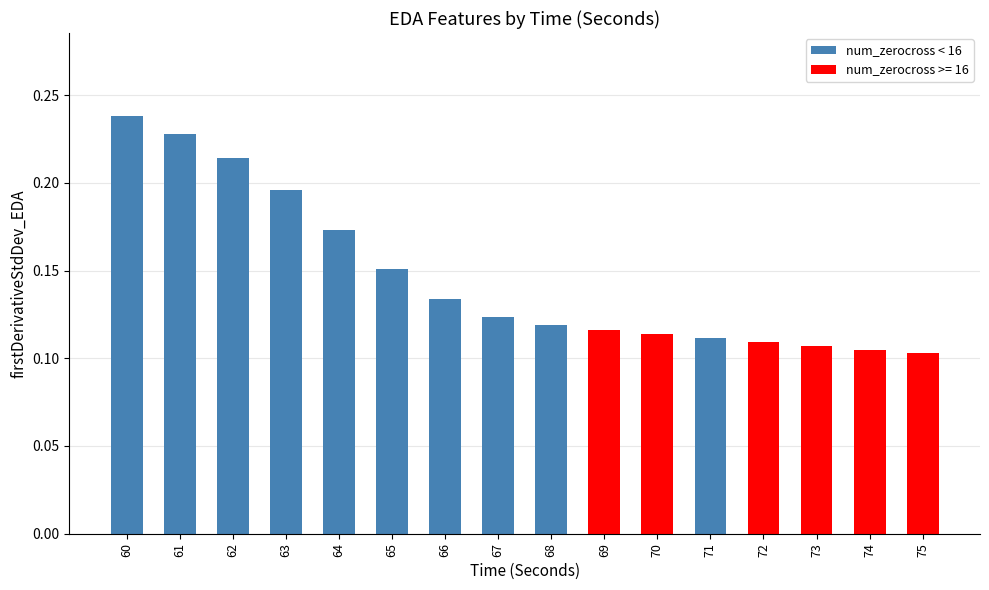

Which label corresponds to the largest value in the chart?

60